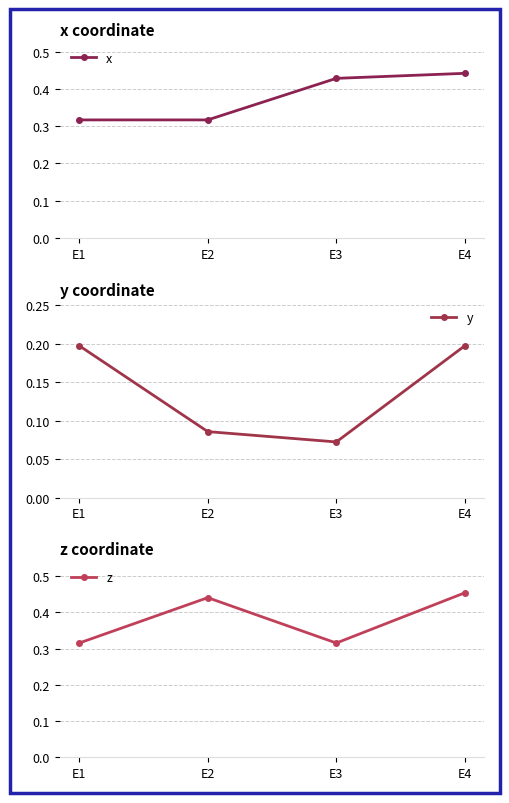

What is the difference between the y values at E4 and E3?

0.1